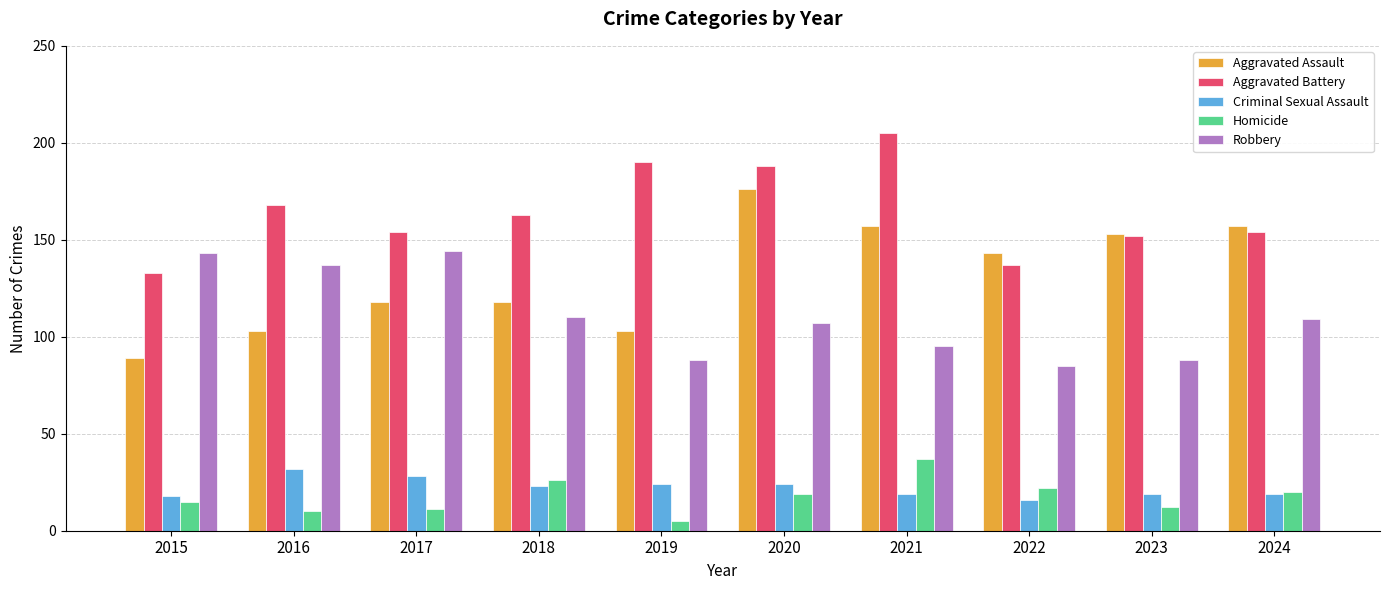

How many data points in Homicide are less than 19?

5